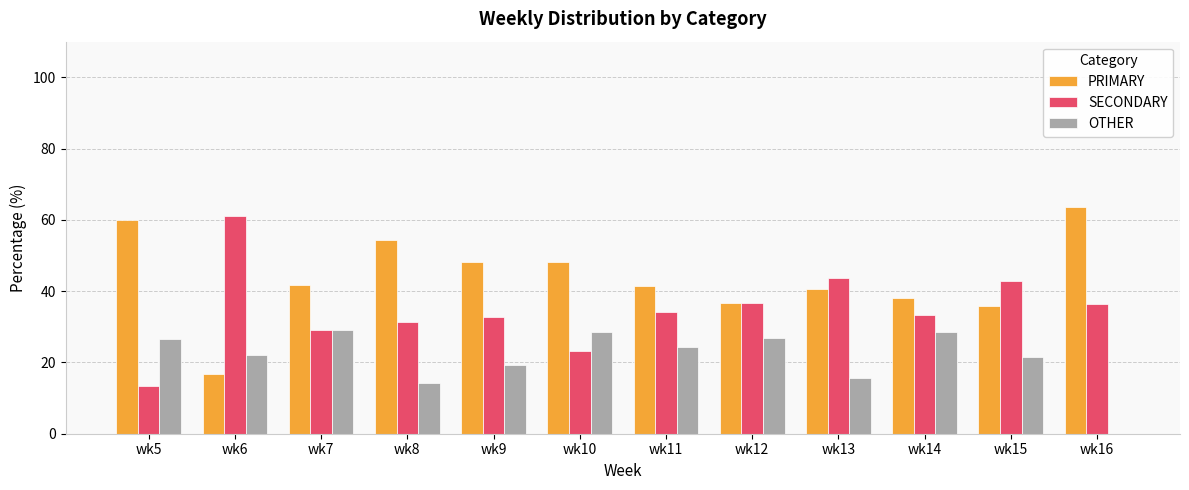

What is the total value across all series at wk5?

100.0